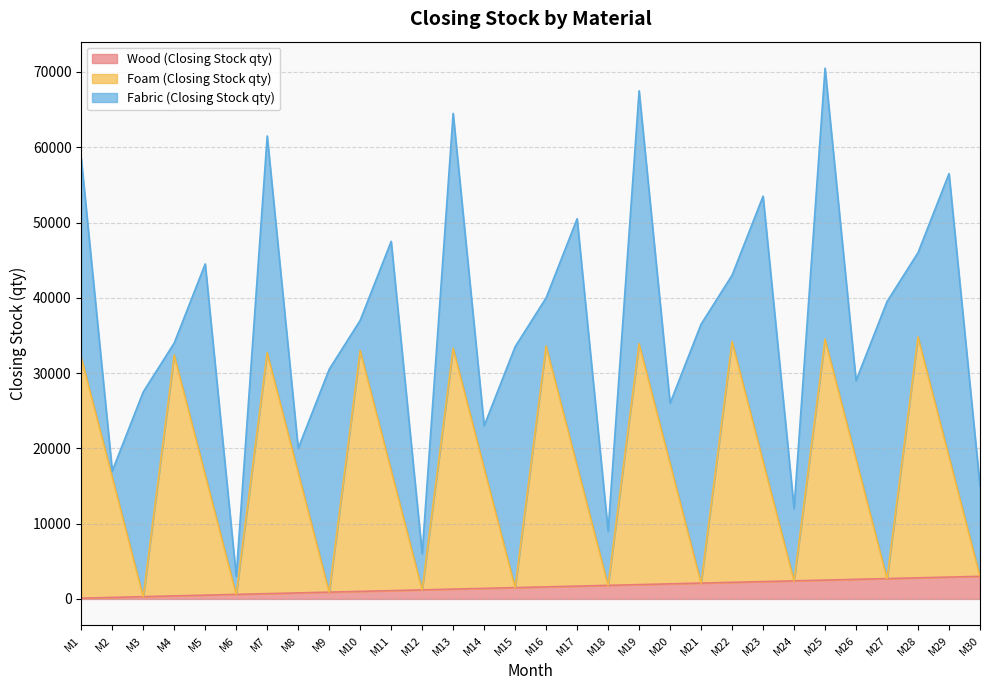

Which category has the lowest value across all series?

M1